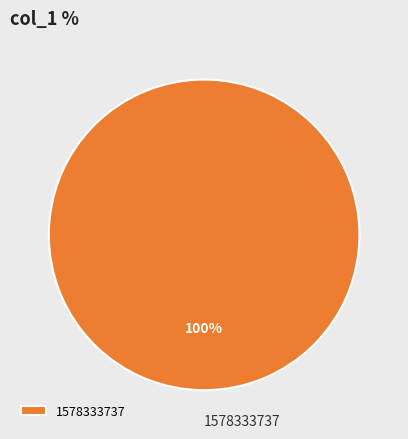

Is it true that 1578333737 is 100% of the pie?

True